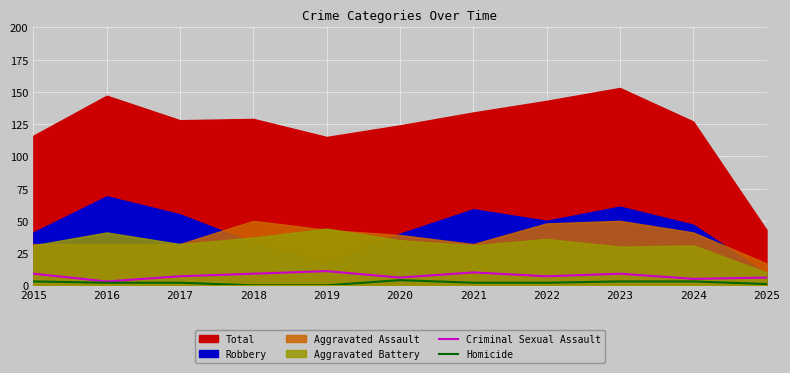

True or false: Criminal Sexual Assault has a value of 6 at 2023.

False